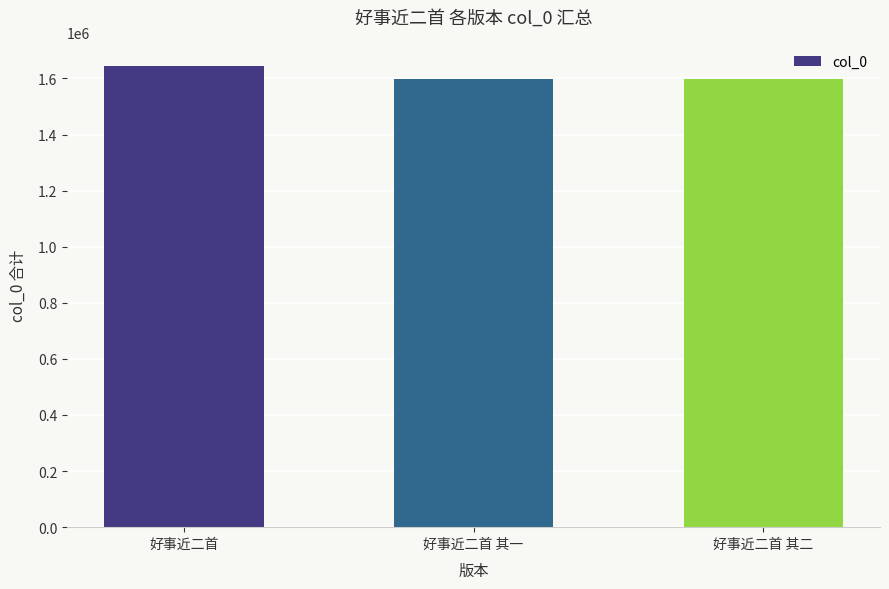

What is the maximum value shown in the chart?

1646223